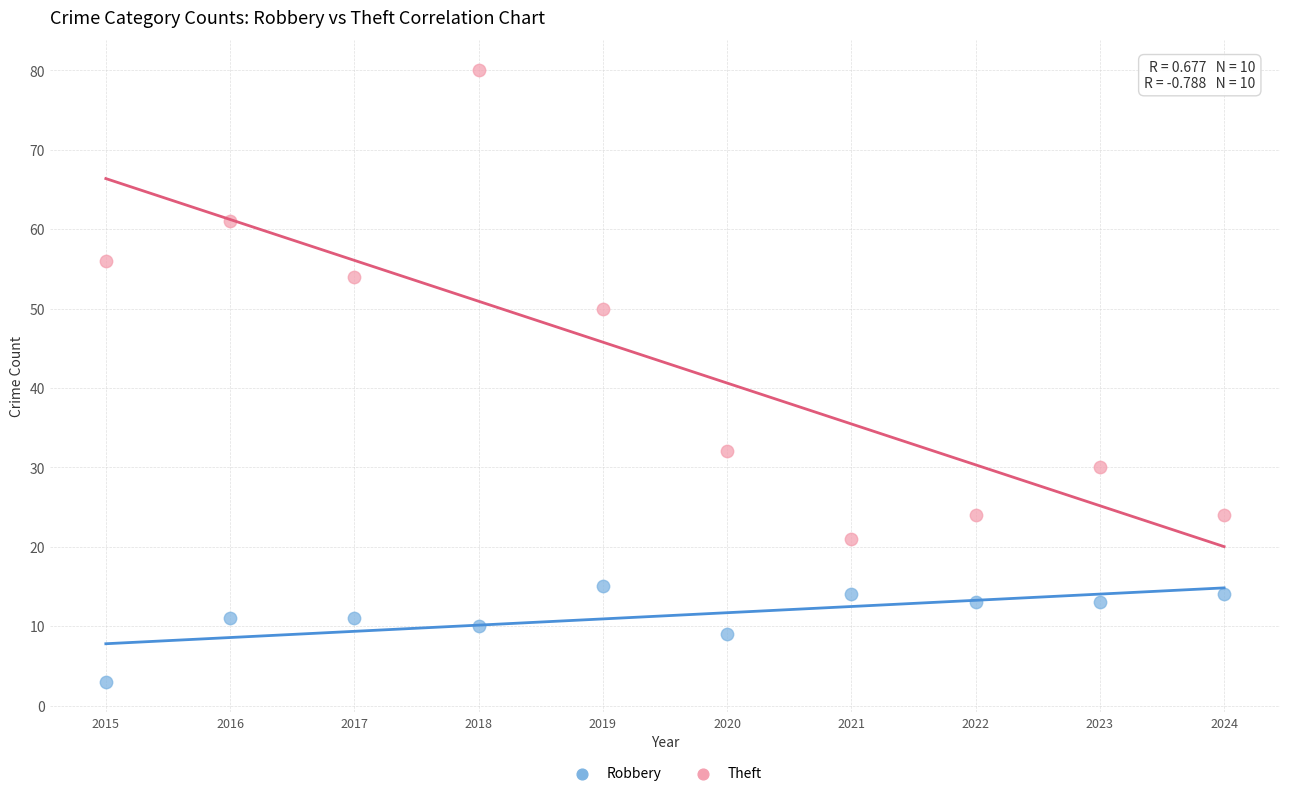

Which series has the largest Y range (max minus min)?

Theft